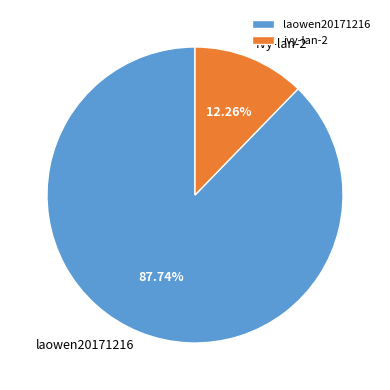

Which category accounts for the majority?

laowen20171216